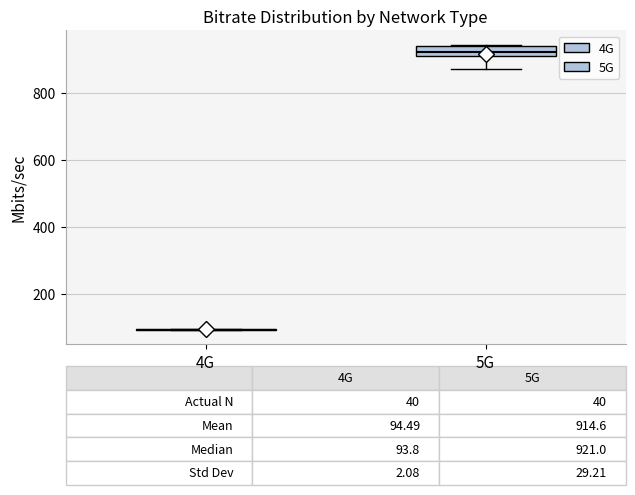

Which box is the tallest, from its lower edge to its upper edge?

5G